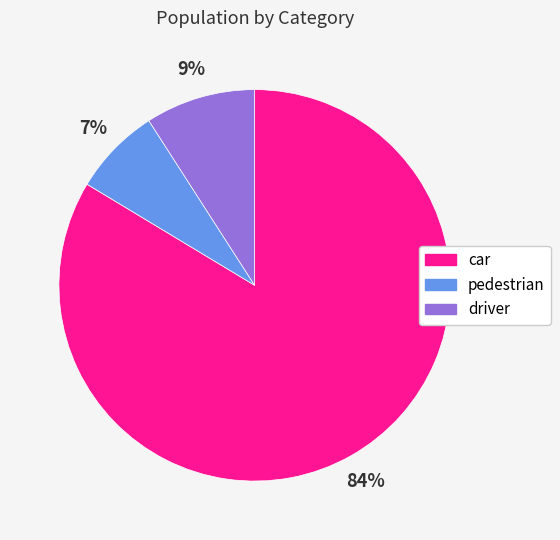

What percentage is the driver slice, to the nearest percent?

9%